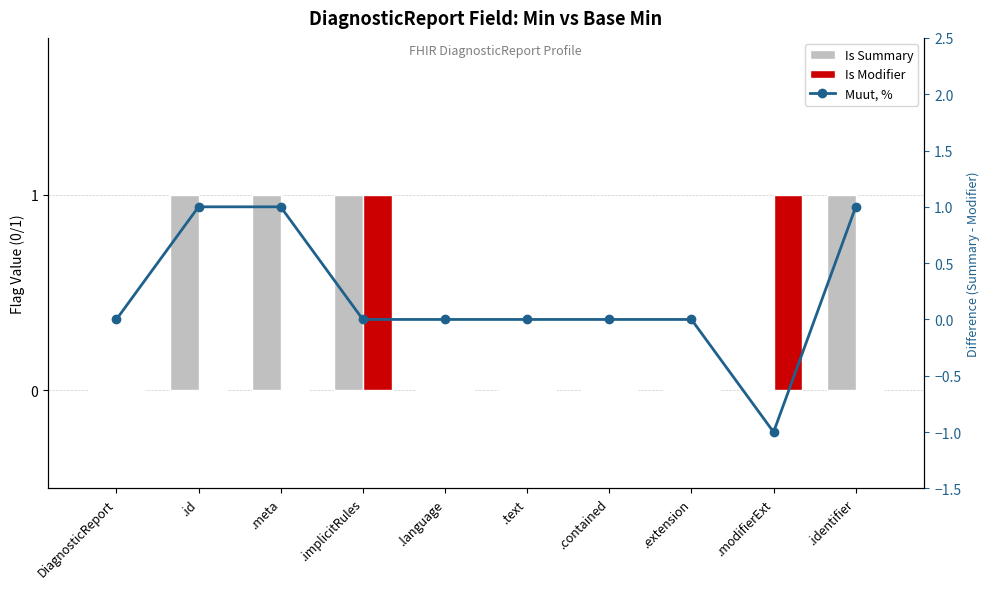

Count the number of categories in the chart.

10